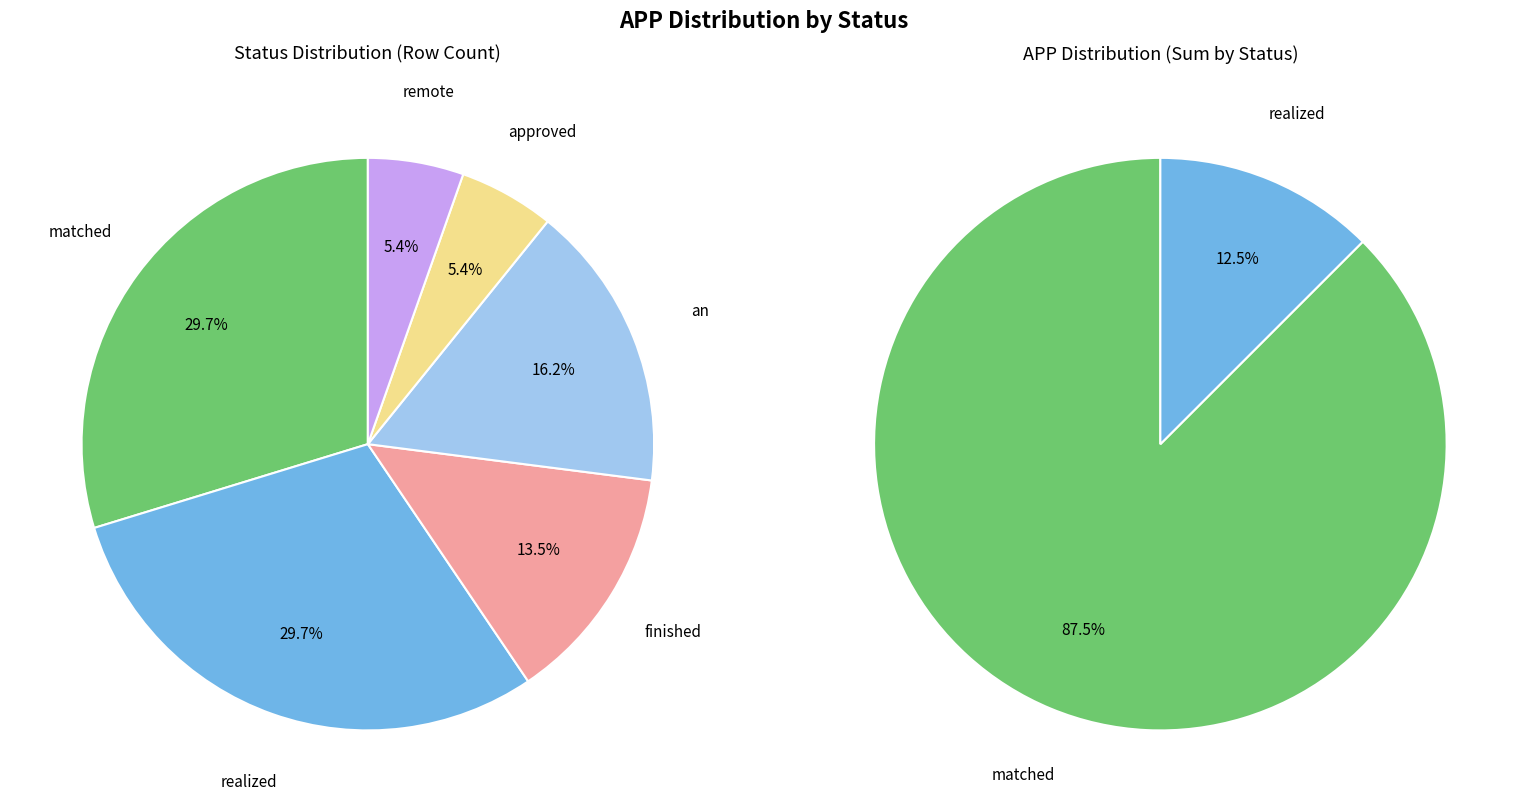

To the nearest percent, what portion does matched represent?

88%